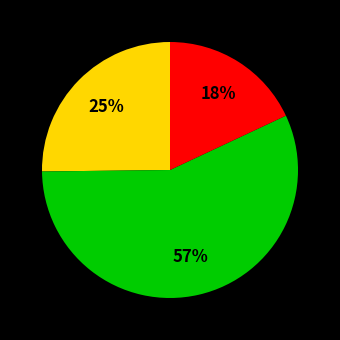

To the nearest percent, what is the average slice percentage?

33%